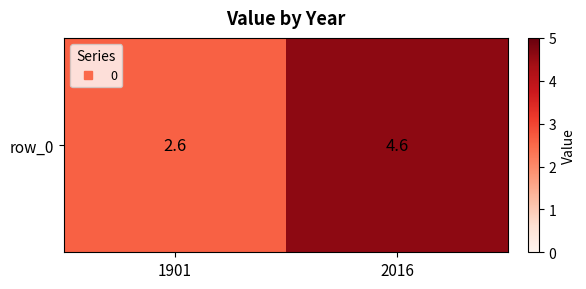

Count the values in the range 2 to 4.

1